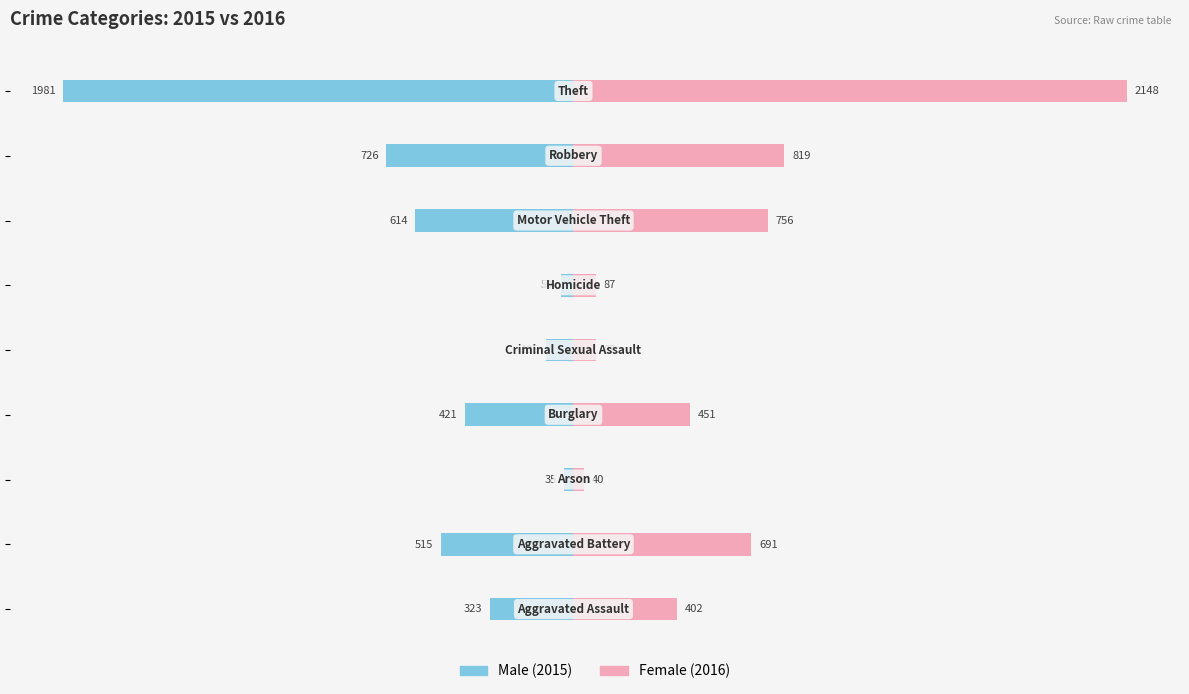

What is the maximum value shown in the chart?

2148